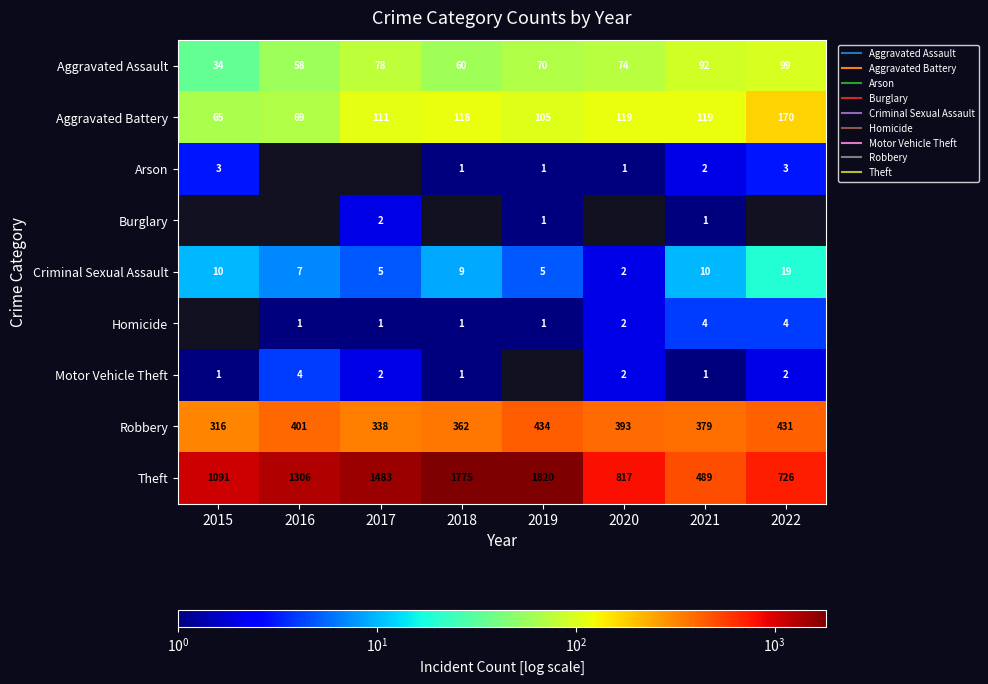

Which series has the largest total across all categories?

Theft